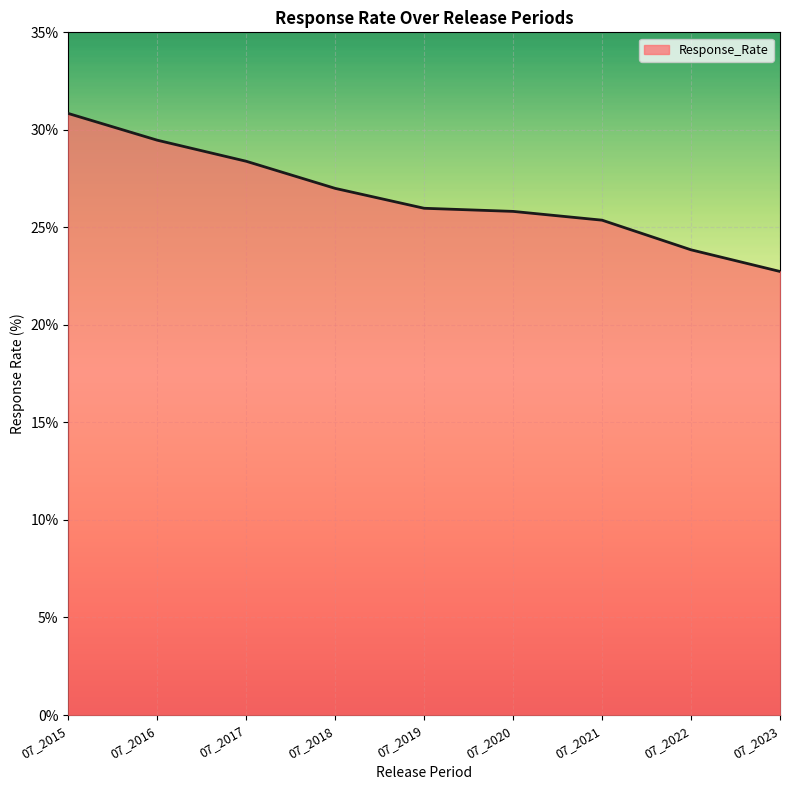

What is the difference between the second highest and minimum values?

6.7